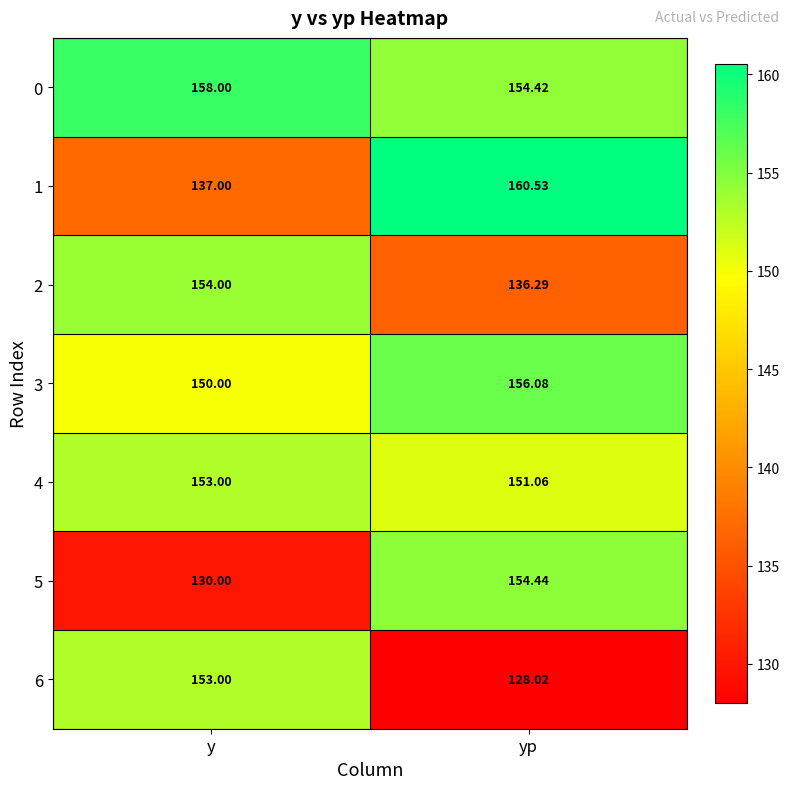

Which category has the lowest value in the 2 series?

yp